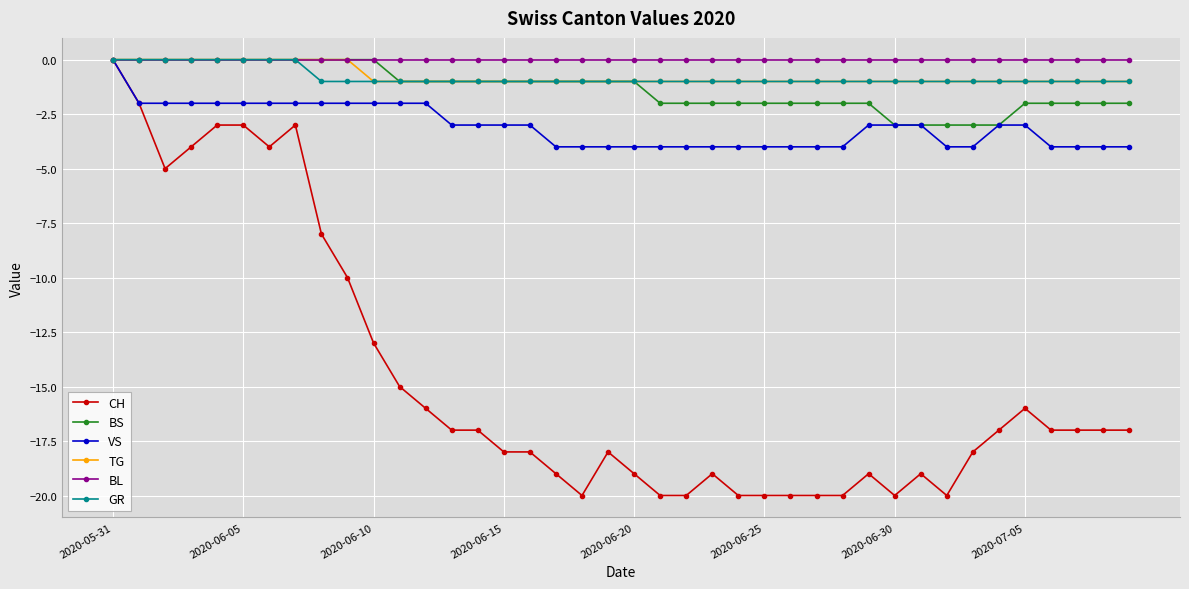

What is the value of the VS point at the 22nd from the left?

-4